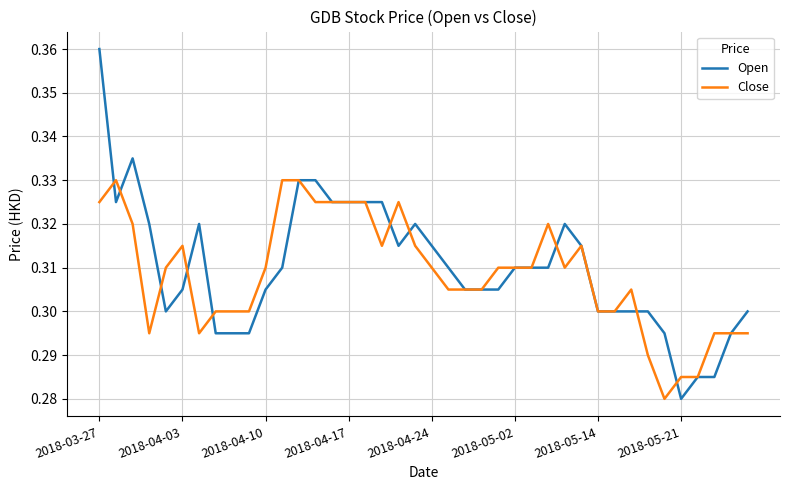

List the series in order of their peak value, lowest first.

Close, Open